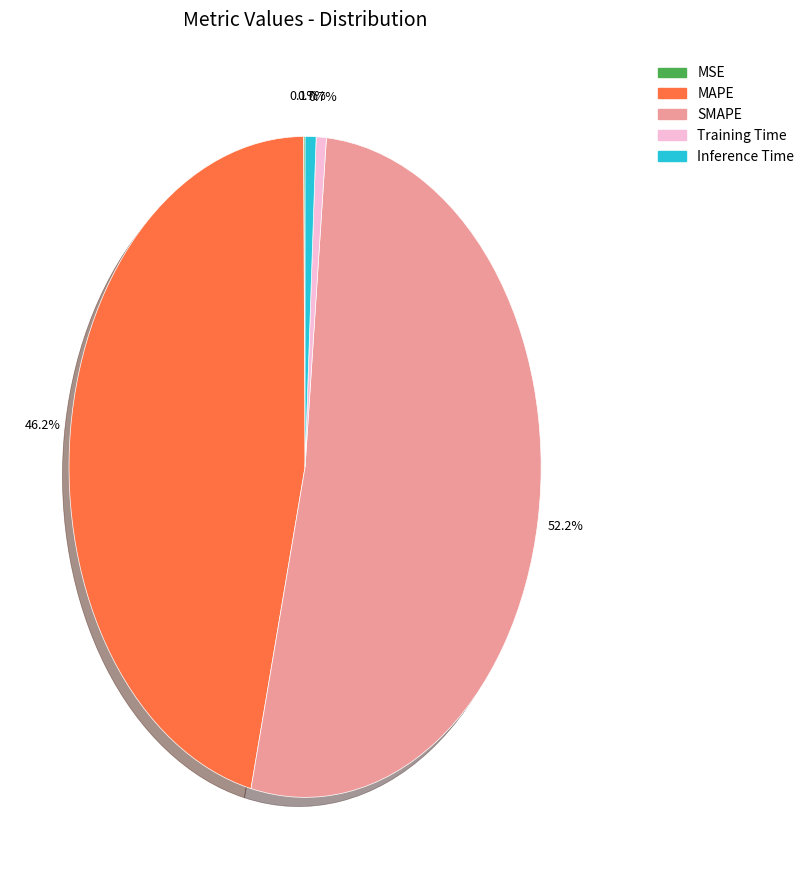

What is the largest slice in the pie chart?

SMAPE